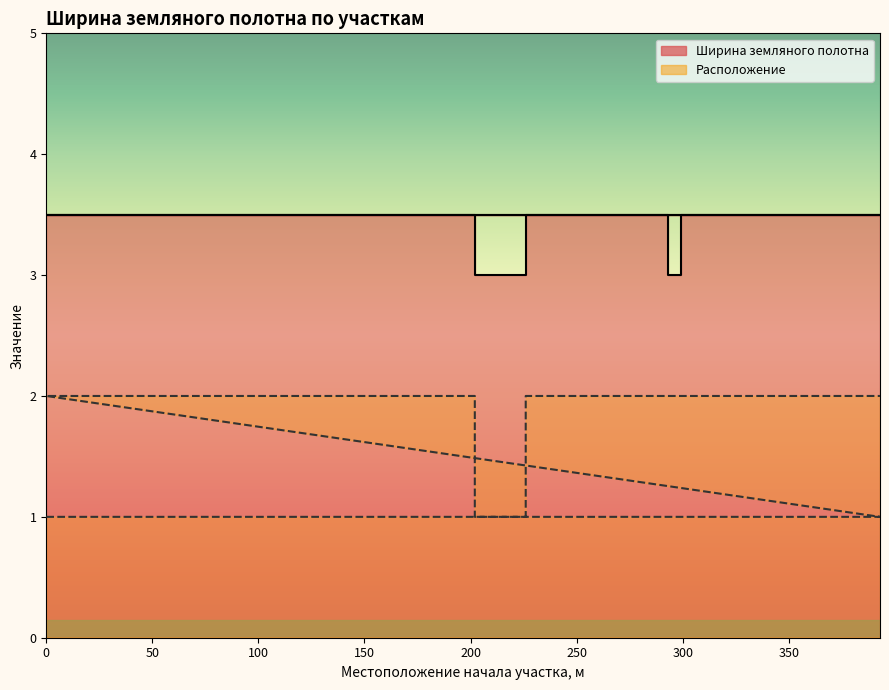

True or false: Ширина земляного полотна and Расположение cross at least once.

False